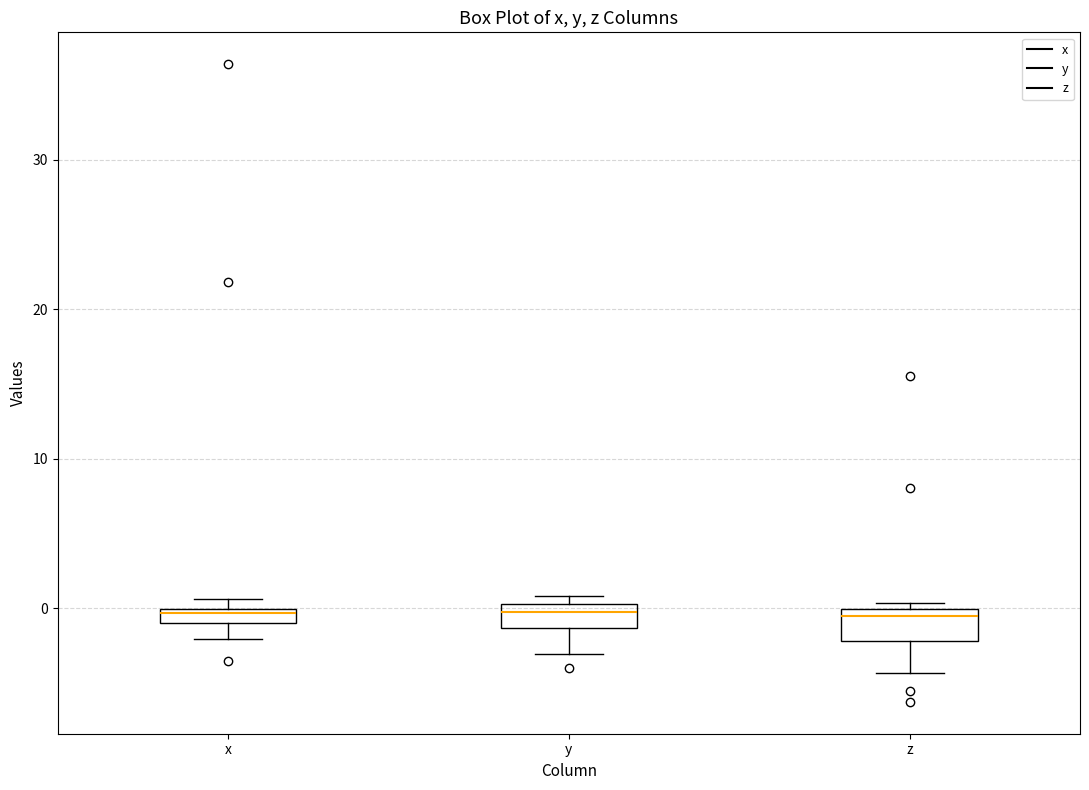

Where is the lower edge of the box for z on the y-axis? The values are not printed on the chart, so give them approximately, as read against the axis.

-2